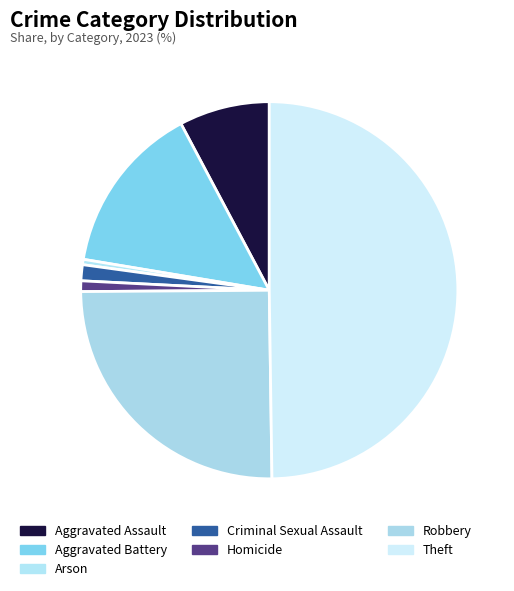

Is there a majority slice in this chart?

No